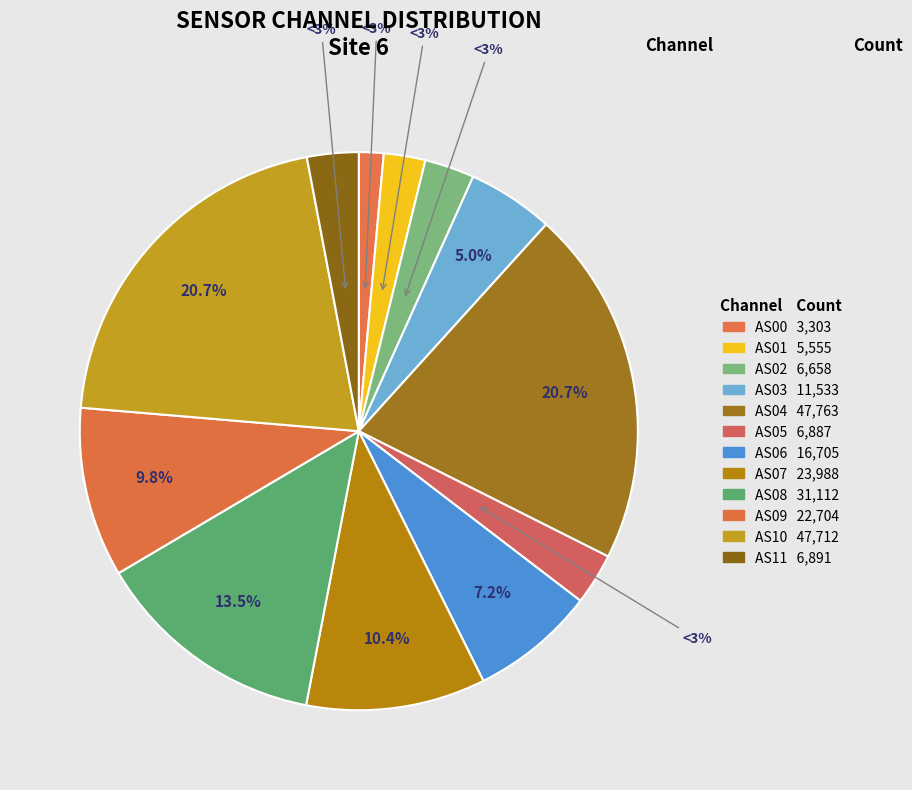

The AS05 slice represents 3% of the pie. True or false?

True